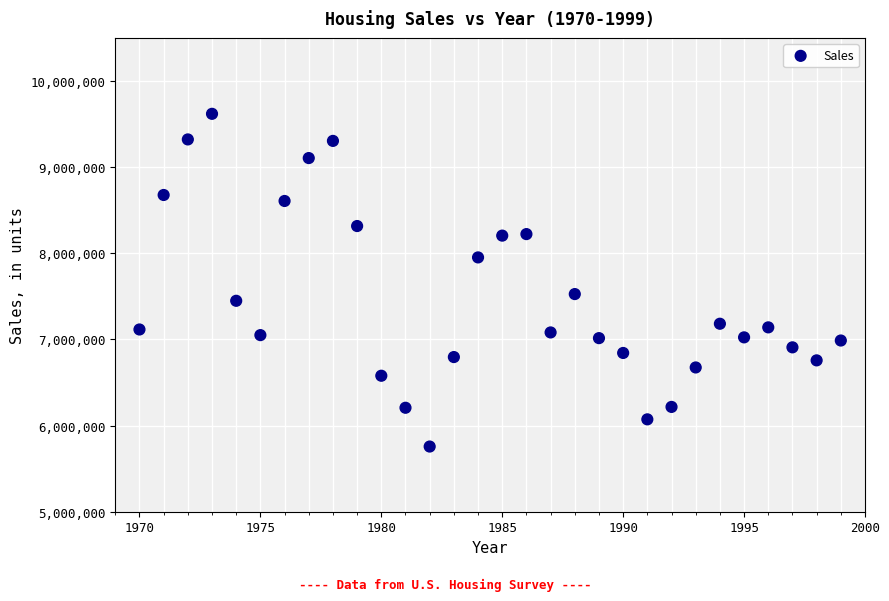

What Y value in the scatter plot is closest to 7687560?

7526334